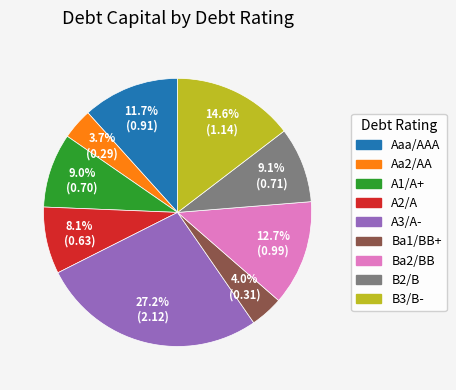

The Ba2/BB slice represents 1% of the pie. True or false?

False